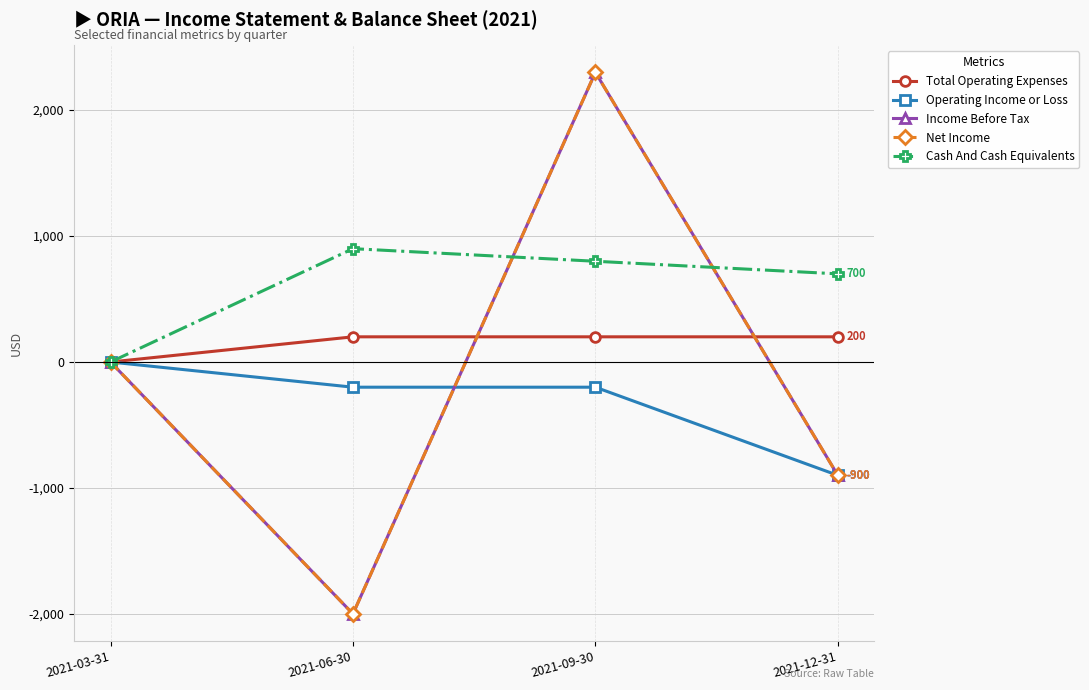

Which series has the largest range (max minus min)?

Income Before Tax